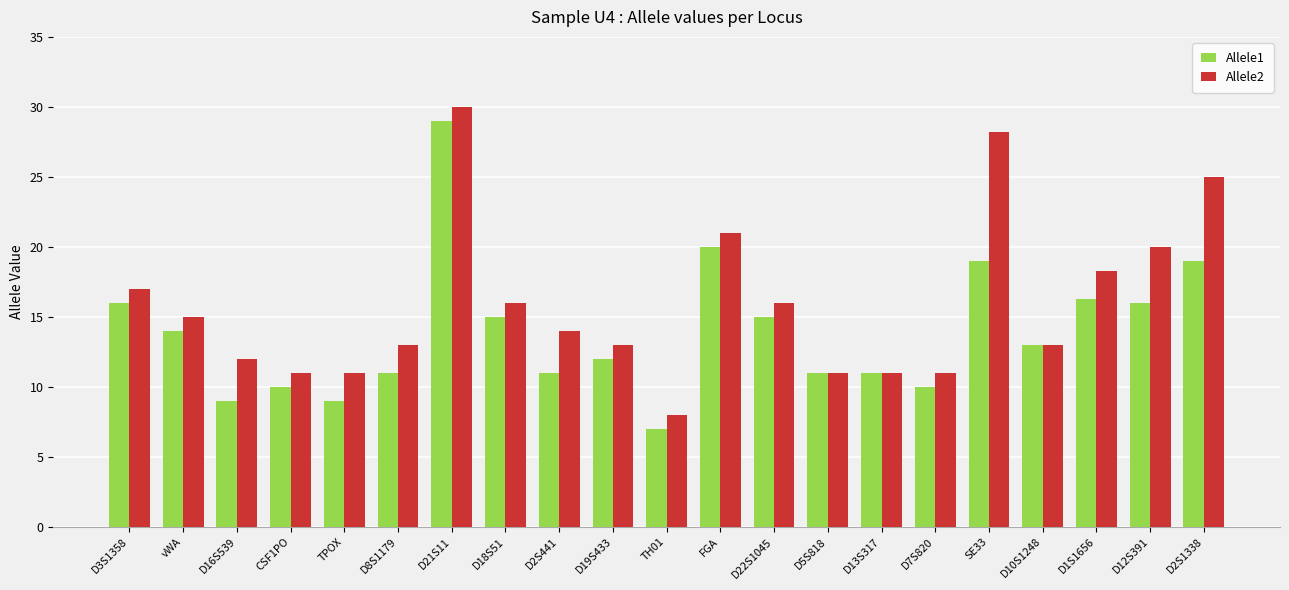

At which category is the sum across all series the highest?

D21S11